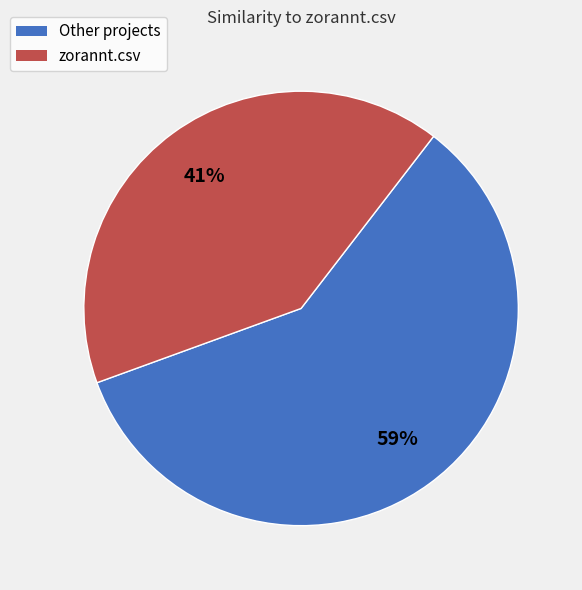

To the nearest percent, what portion does zorannt.csv represent?

41%